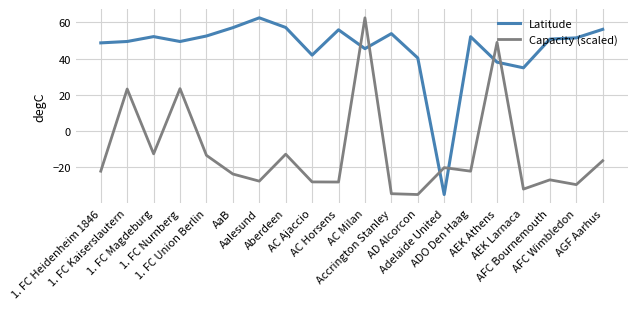

What is the difference between the maximum and minimum values in the Latitude series?

97.4